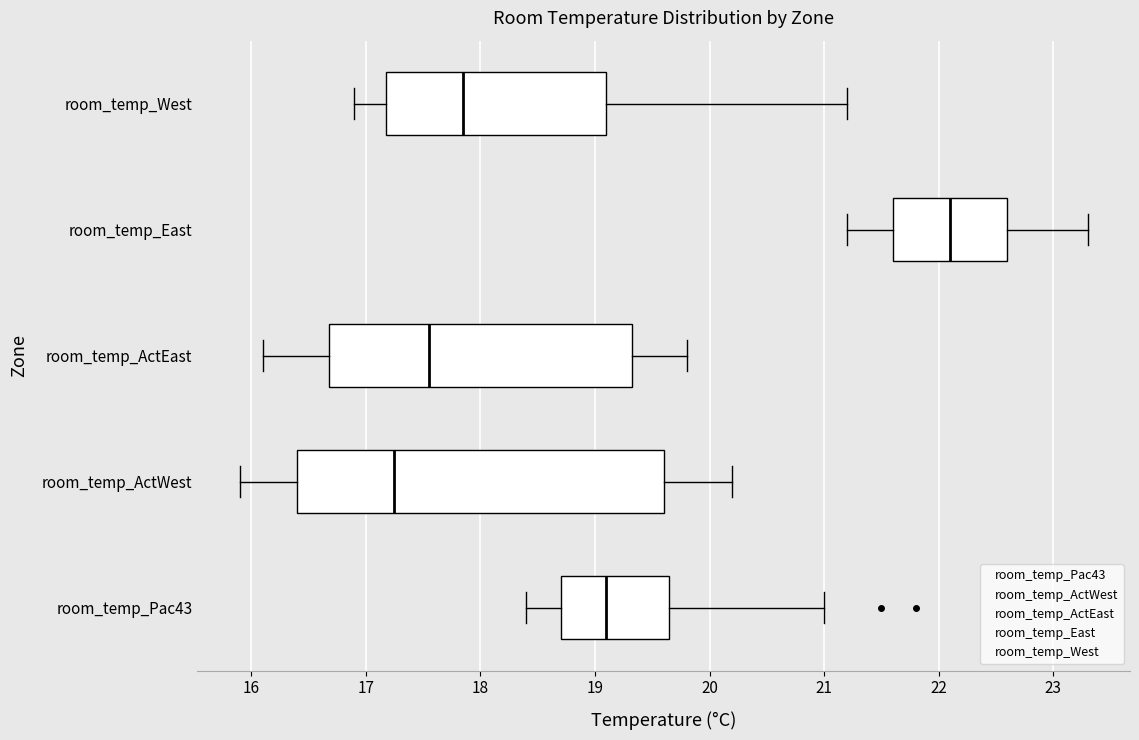

Reading bottom to top, transcribe this box plot: for each box, give where its median line is, the range the box spans, and where its two whiskers end, as read against the x-axis. The values are not printed on the chart, so give them approximately, as read against the axis.

room_temp_Pac43: median 19.1, box 18.7 to 19.7, whiskers 18.4 to 21.0
room_temp_ActWest: median 17.3, box 16.4 to 19.6, whiskers 15.9 to 20.2
room_temp_ActEast: median 17.6, box 16.7 to 19.3, whiskers 16.1 to 19.8
room_temp_East: median 22.1, box 21.6 to 22.6, whiskers 21.2 to 23.3
room_temp_West: median 17.9, box 17.2 to 19.1, whiskers 16.9 to 21.2